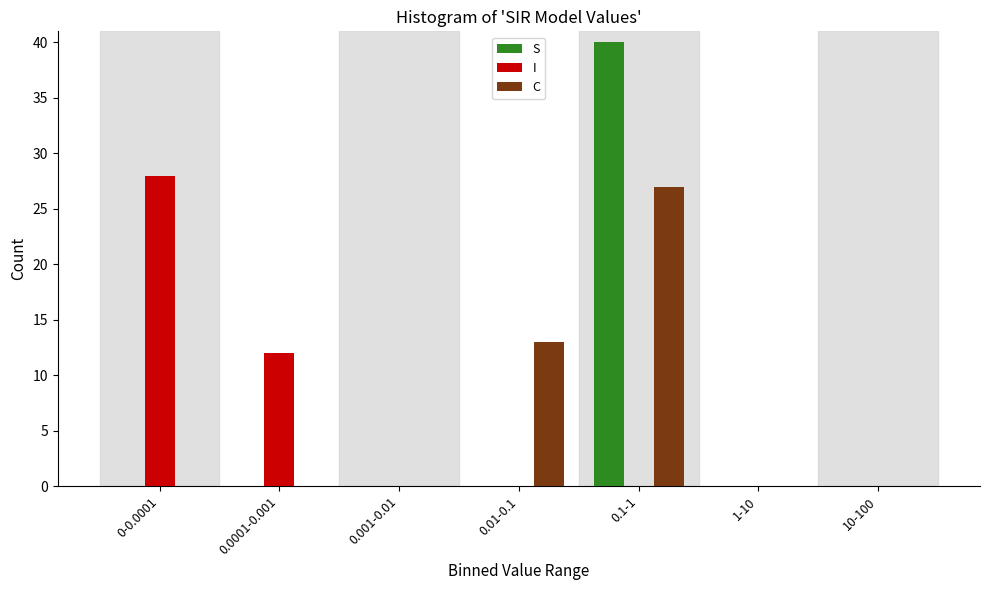

Reading right to left, extract all data points from this chart.

S: 10-100=0	1-10=0	0.1-1=40	0.01-0.1=0	0.001-0.01=0	0.0001-0.001=0	0-0.0001=0
I: 10-100=0	1-10=0	0.1-1=0	0.01-0.1=0	0.001-0.01=0	0.0001-0.001=12	0-0.0001=28
C: 10-100=0	1-10=0	0.1-1=27	0.01-0.1=13	0.001-0.01=0	0.0001-0.001=0	0-0.0001=0